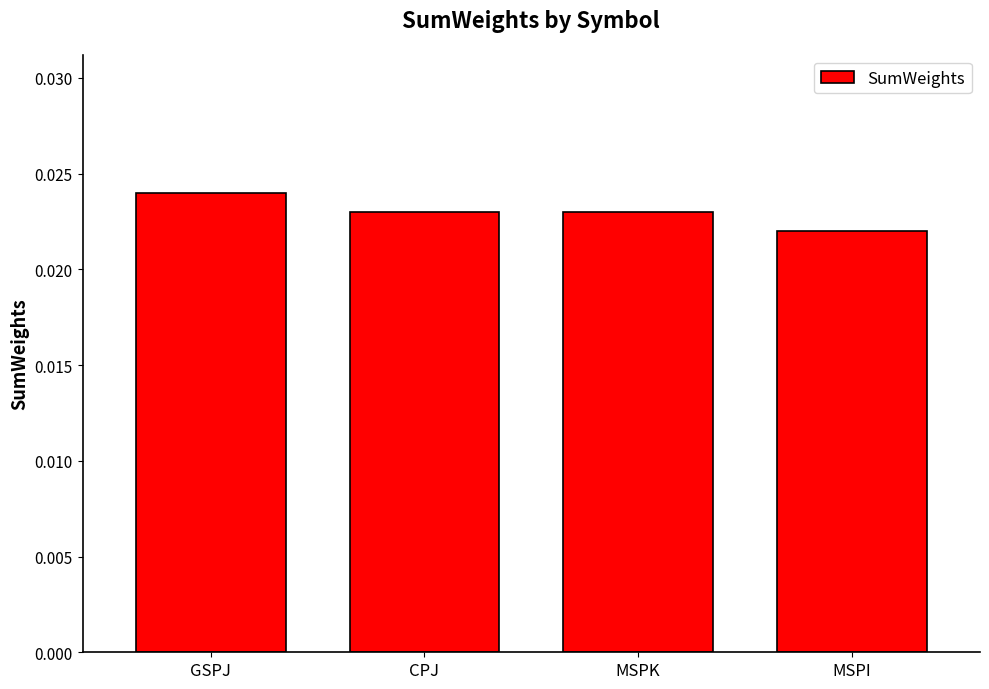

Where is the data nearest to the value 0?

MSPI